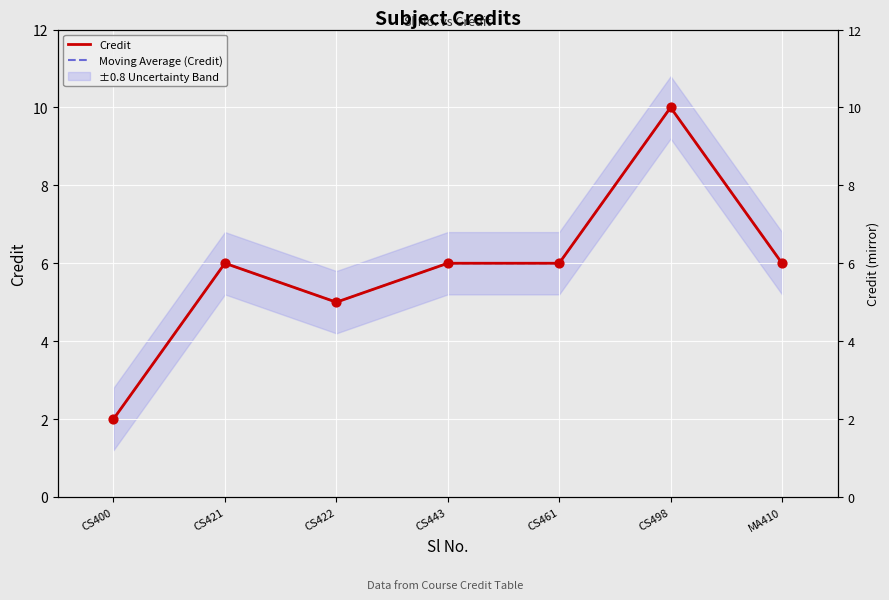

What is the total value across all series at CS421?

12